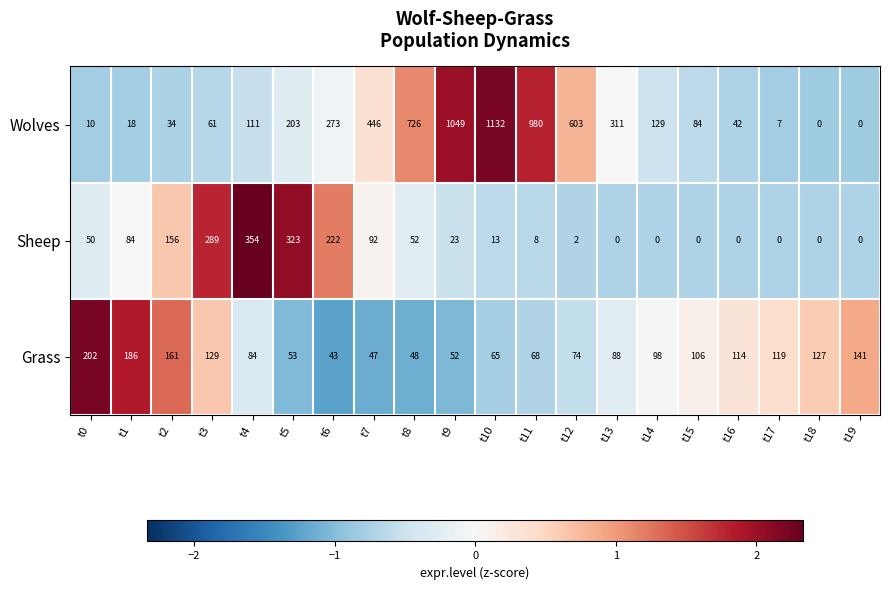

List the series in order of their peak value, lowest first.

Grass, Sheep, Wolves